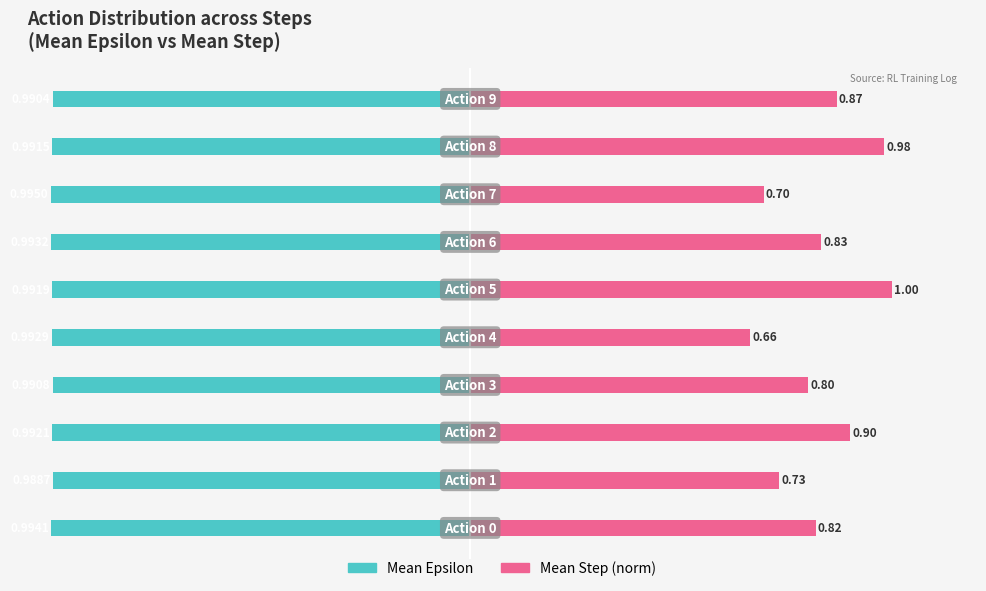

True or false: Mean Epsilon has a value of -1.8 at 0.25.

False